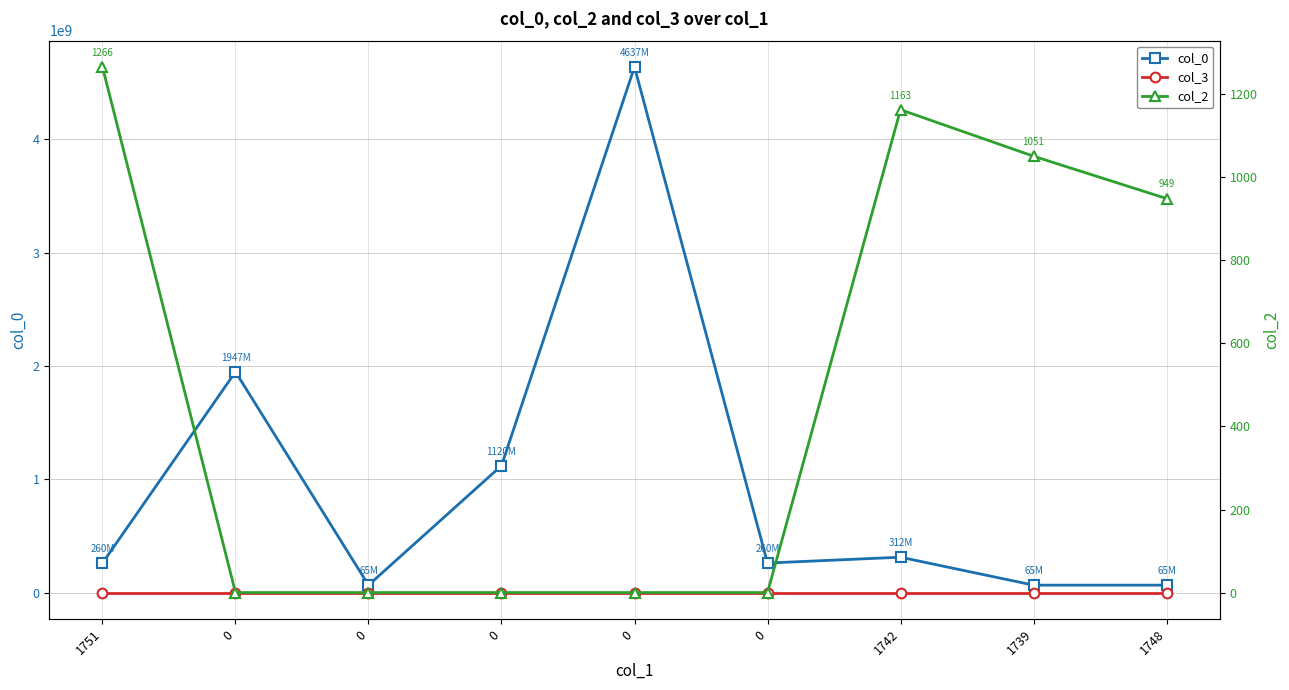

True or false: col_2 and col_3 intersect in this chart.

False